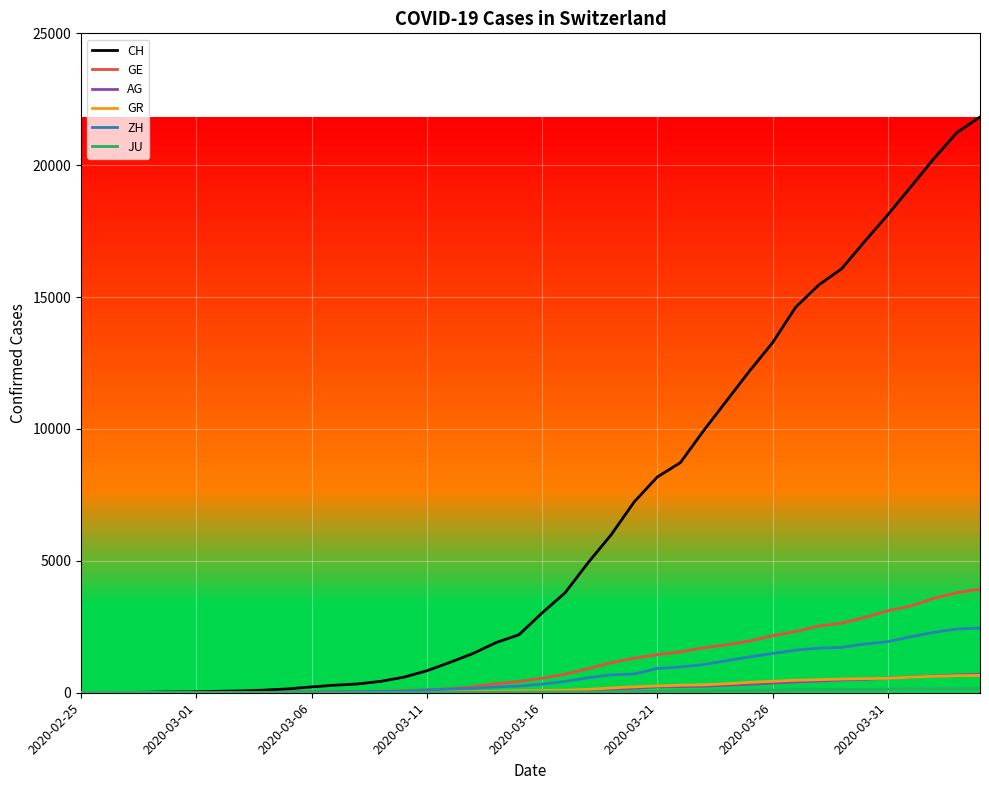

What is the difference between the second highest and second lowest values in the GR series?

647